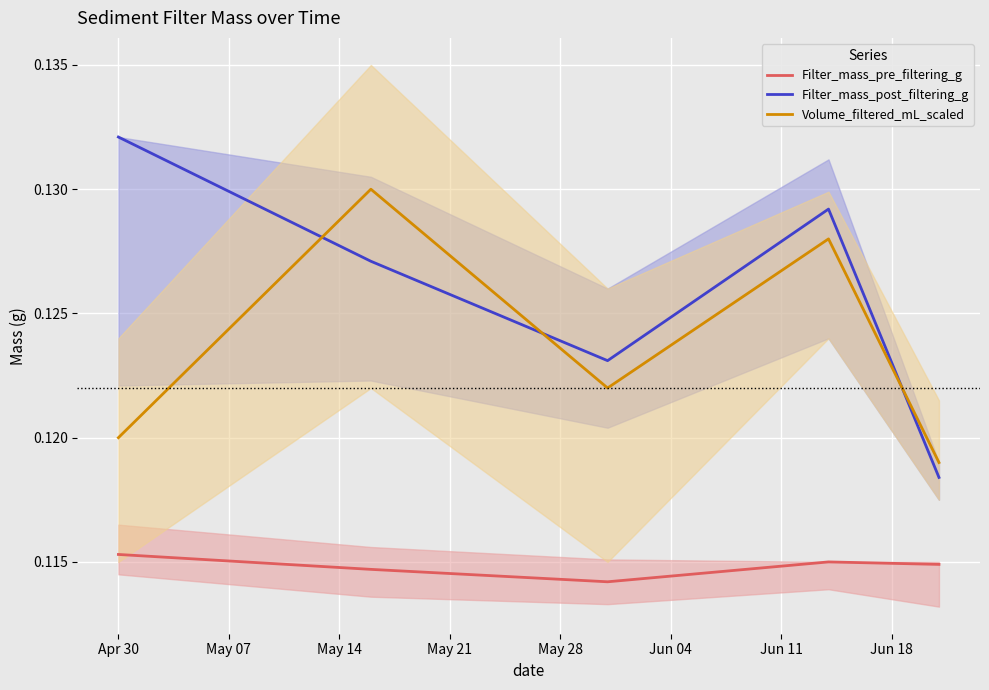

Reading right to left, extract all data points from this chart.

Filter_mass_pre_filtering_g: 0.1	0.1	0.1	0.1	0.1
Filter_mass_post_filtering_g: 0.1	0.1	0.1	0.1	0.1
Volume_filtered_mL_scaled: 0.1	0.1	0.1	0.1	0.1